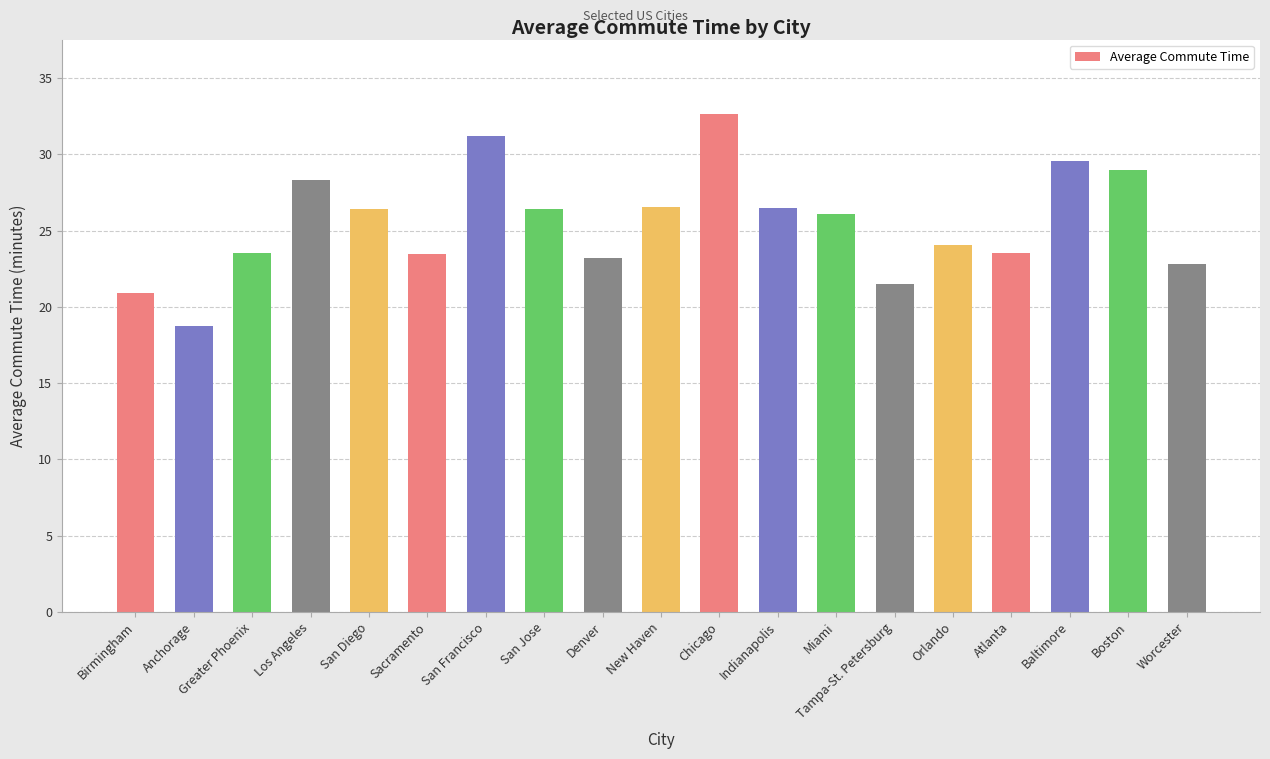

Which label corresponds to the smallest value in the chart?

Anchorage